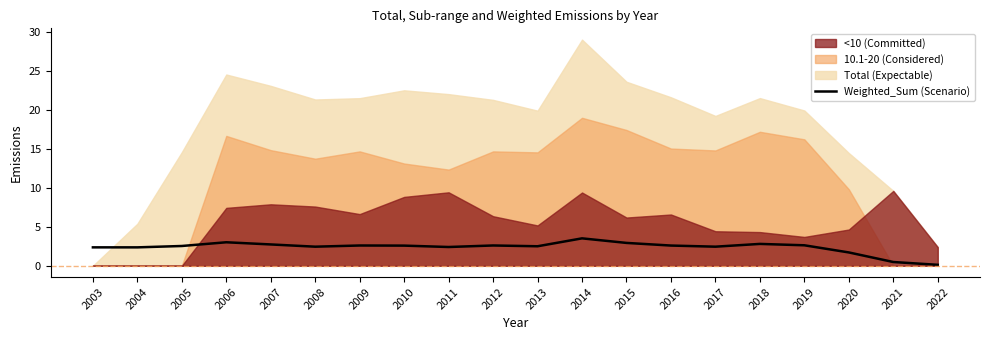

List the labels in order of value, smallest first.

2022, 2021, 2020, 2004, 2003, 2011, 2008, 2017, 2013, 2005, 2010, 2016, 2009, 2012, 2019, 2007, 2018, 2015, 2006, 2014